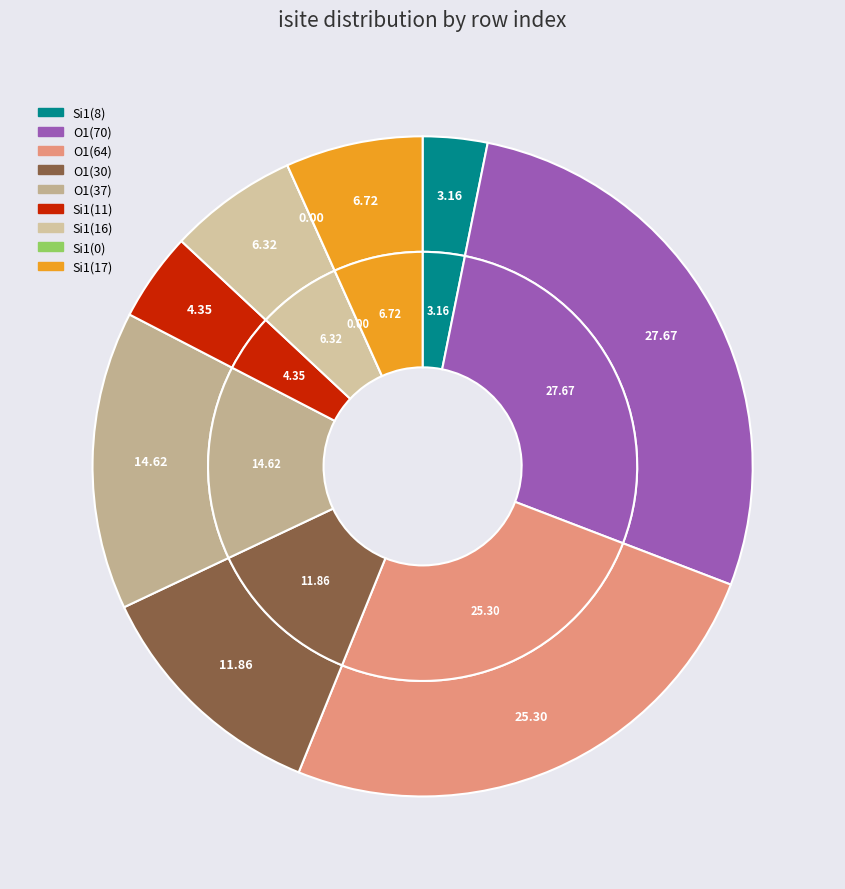

True or false: 3 accounts for 12% of the total.

True